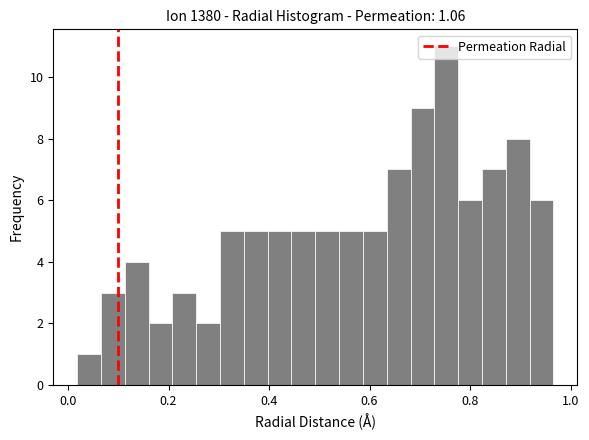

Read against the x-axis, roughly where is the centre of the tallest bar?

0.76